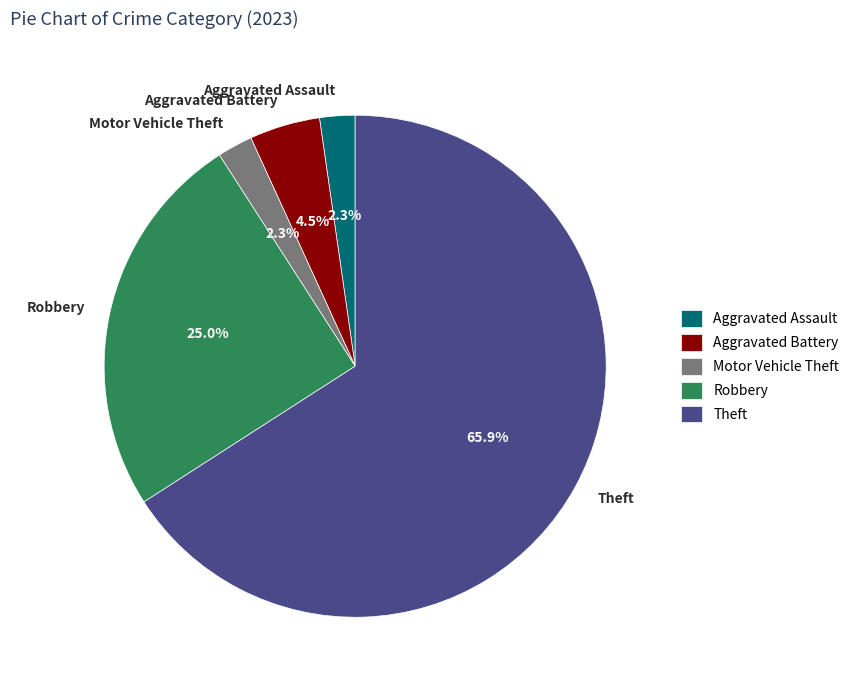

What is the largest slice in the pie chart?

Theft